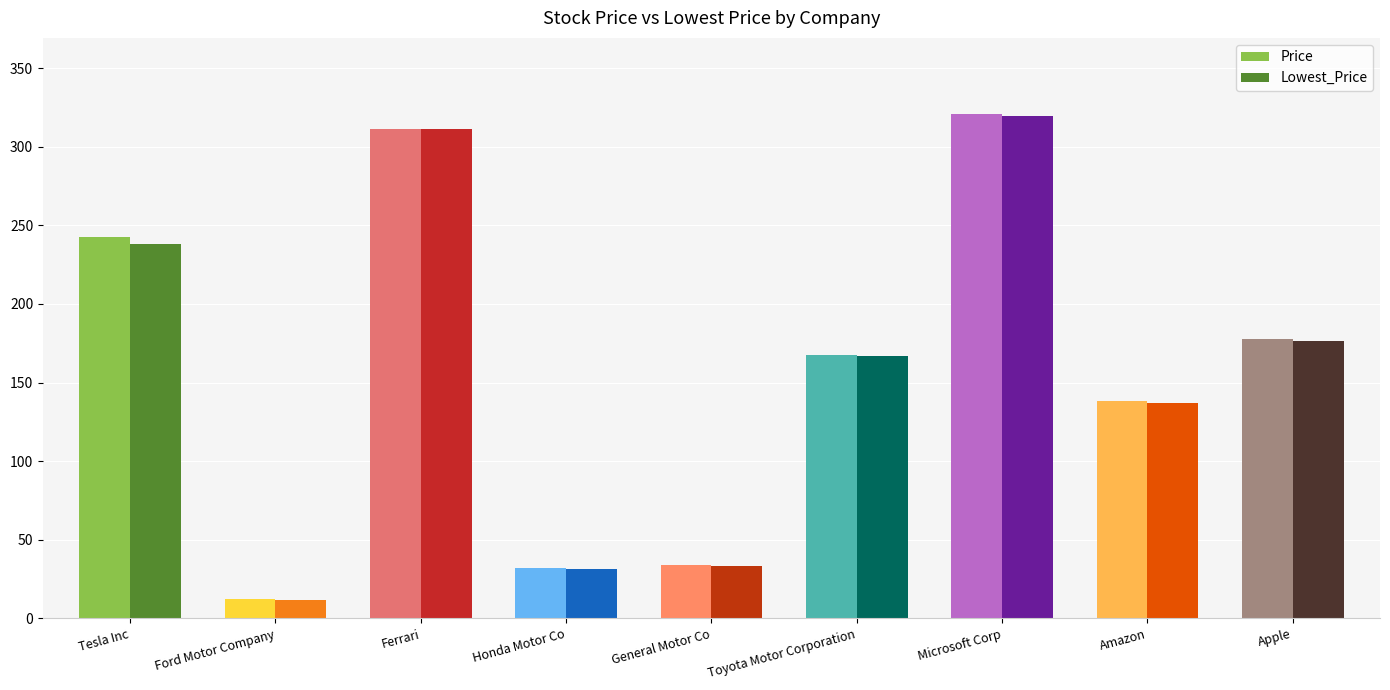

At which label is Lowest_Price closest to 165?

Toyota Motor Corporation